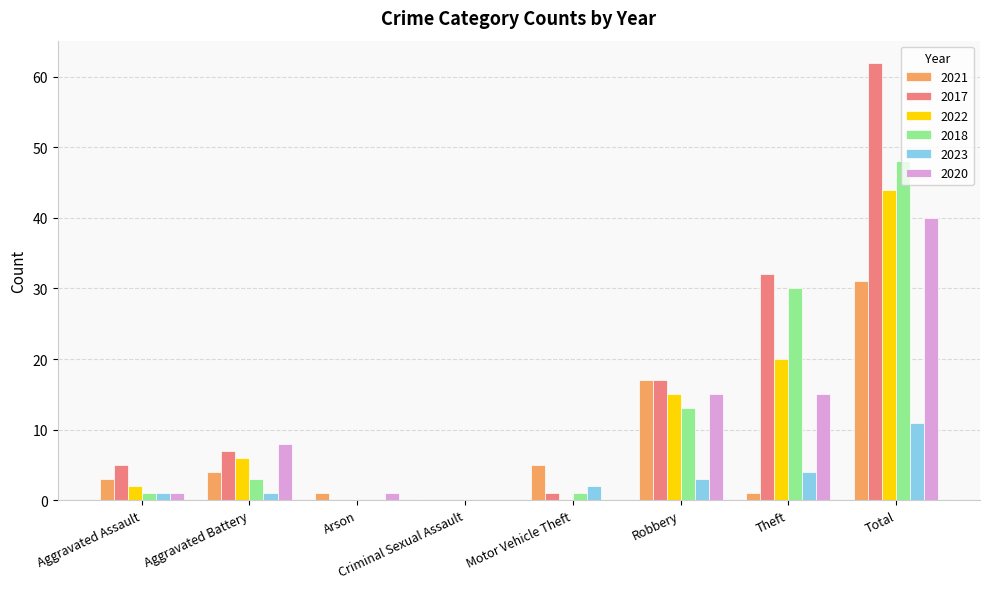

What is the difference between the 2023 values at Theft and Robbery?

1